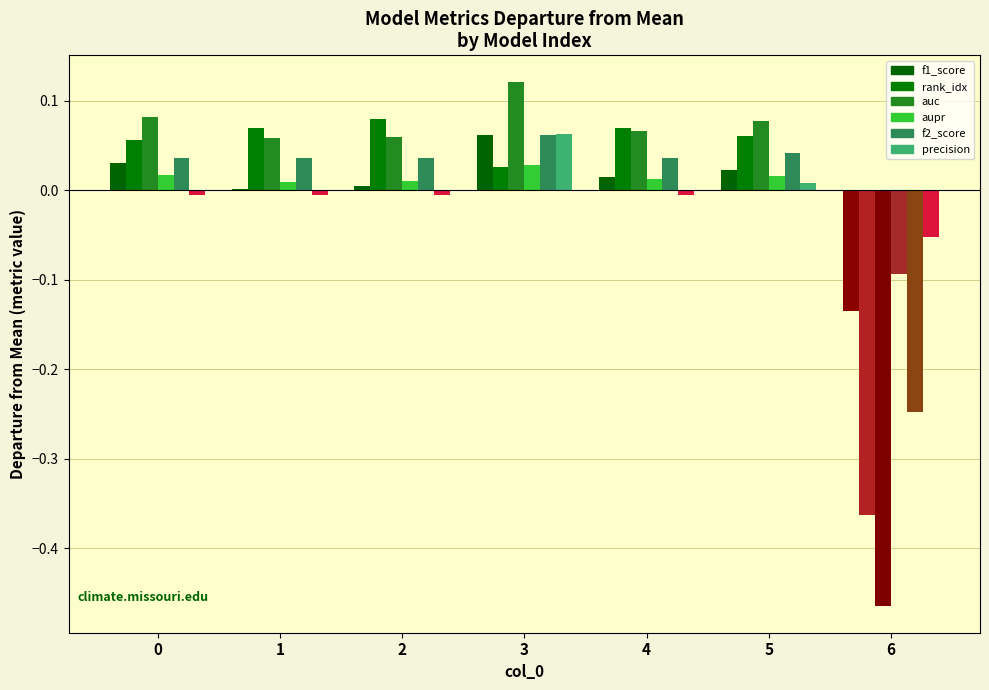

At which category is the sum across all series the highest?

3